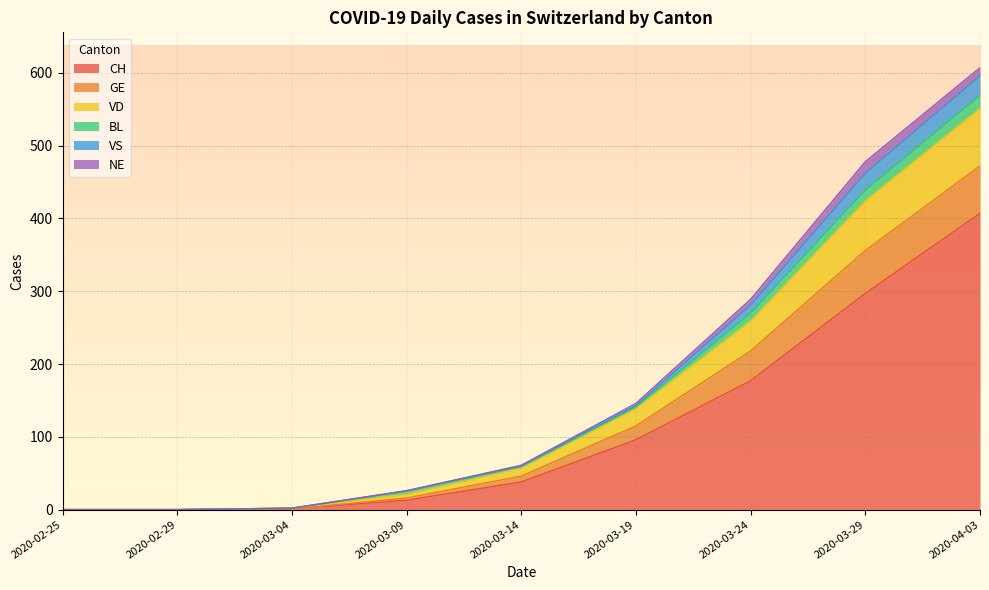

At which category is the sum across all series the highest?

2020-04-03